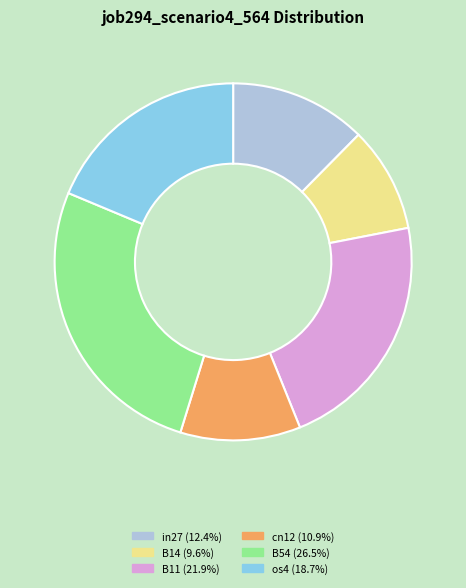

Is there a majority slice in this chart?

No